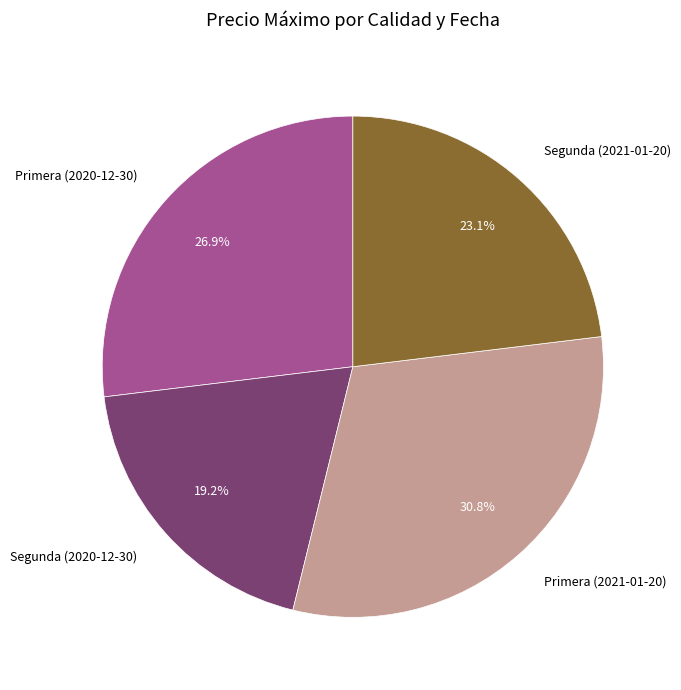

Which slice is the largest?

Primera (2021-01-20)